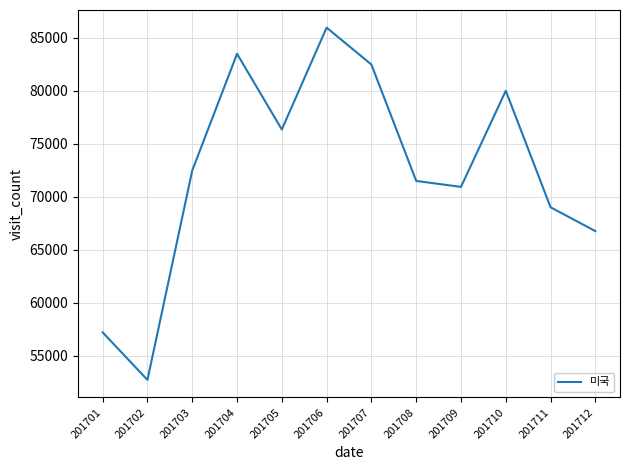

Rank the categories by value from highest to lowest.

201706, 201704, 201707, 201710, 201705, 201703, 201708, 201709, 201711, 201712, 201701, 201702